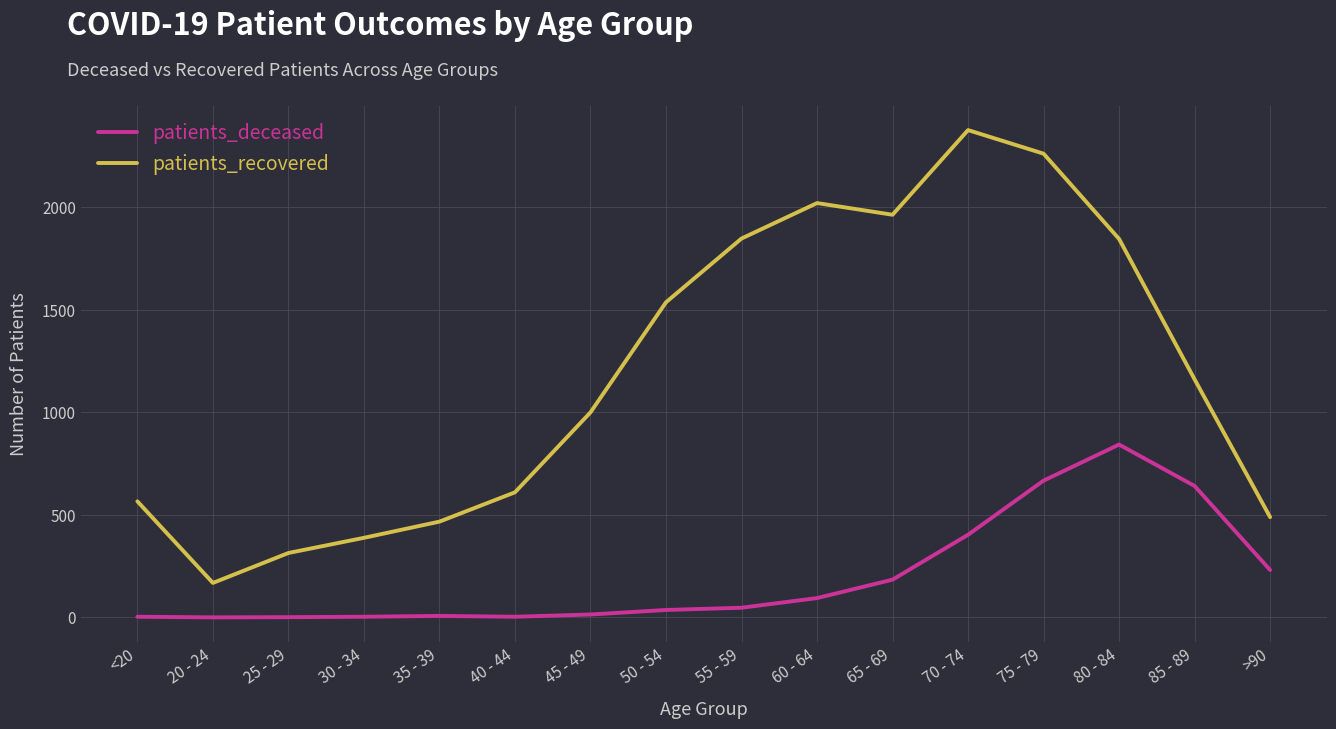

Which series has the largest range (max minus min)?

patients_recovered